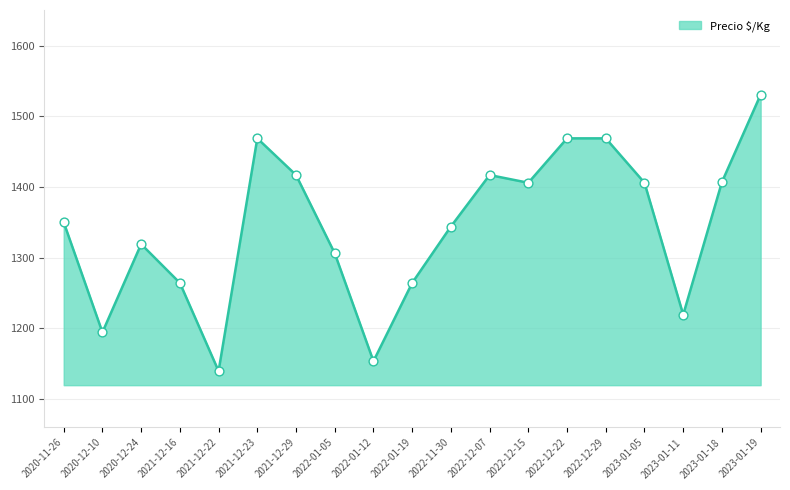

What is the change in value from 2021-12-16 to 2023-01-19?

+267